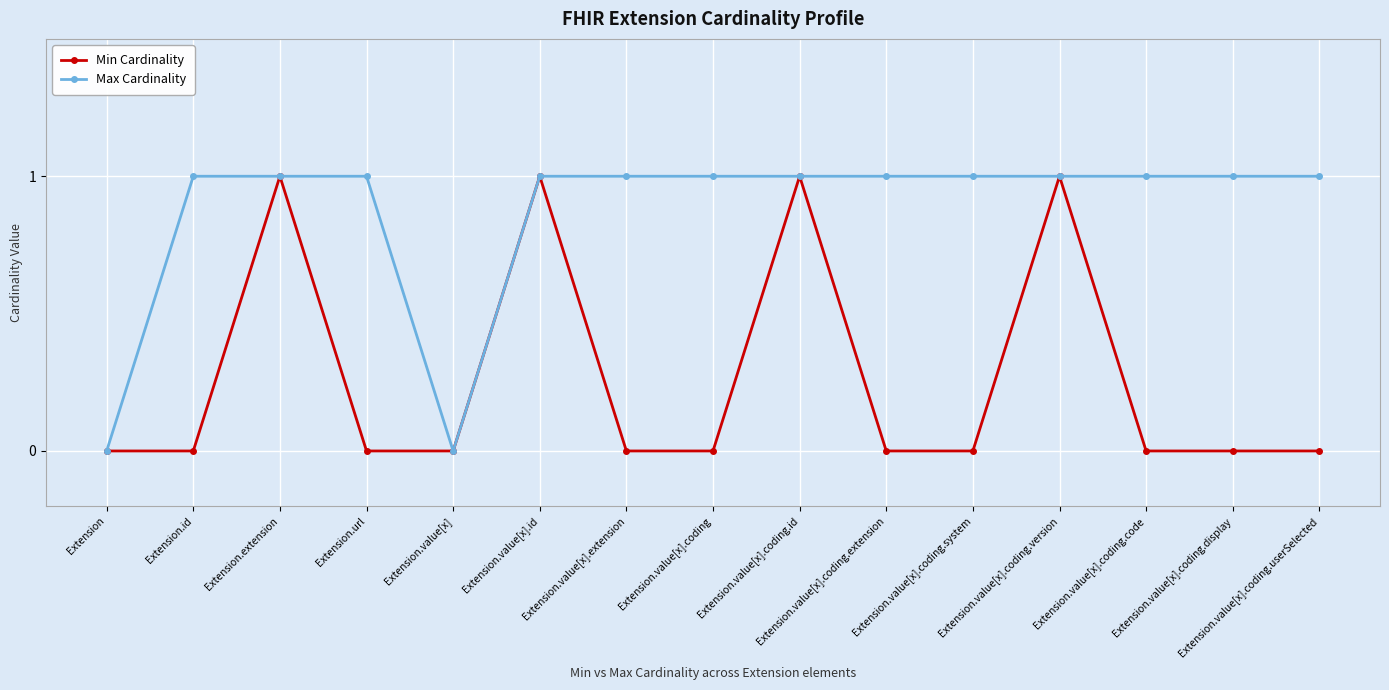

What is the difference between the maximum and minimum values in the Max Cardinality series?

1